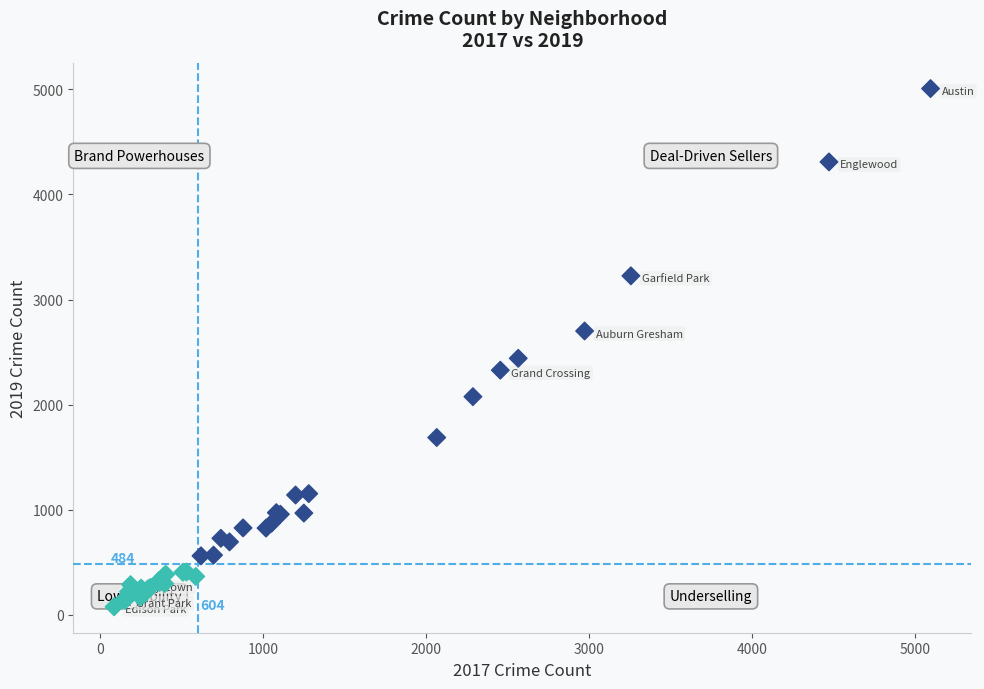

What Y value in the scatter plot is closest to 2542?

2441